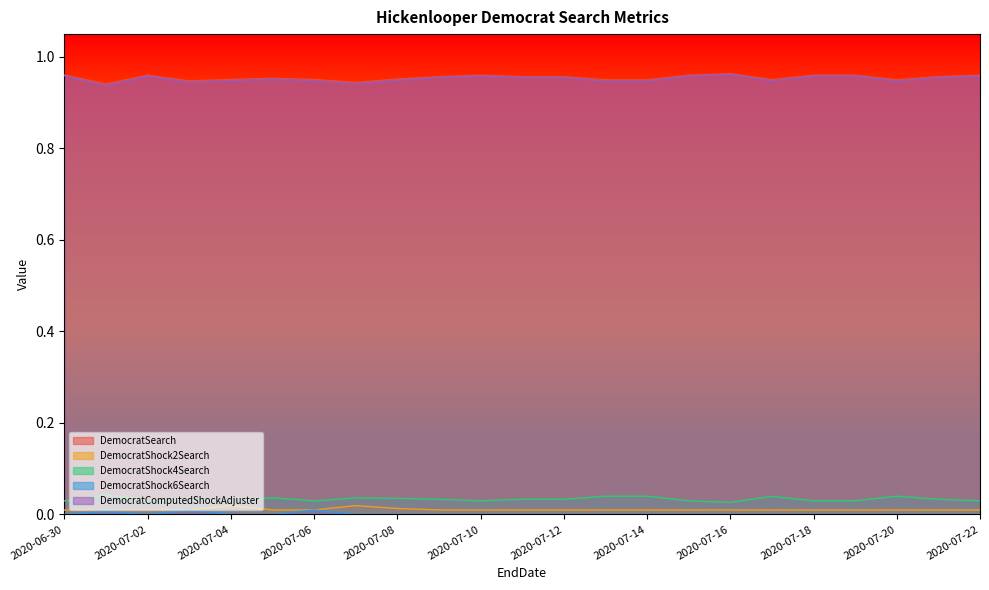

The DemocratShock2Search series shows 0.0 at 2020-07-15. True or false?

False